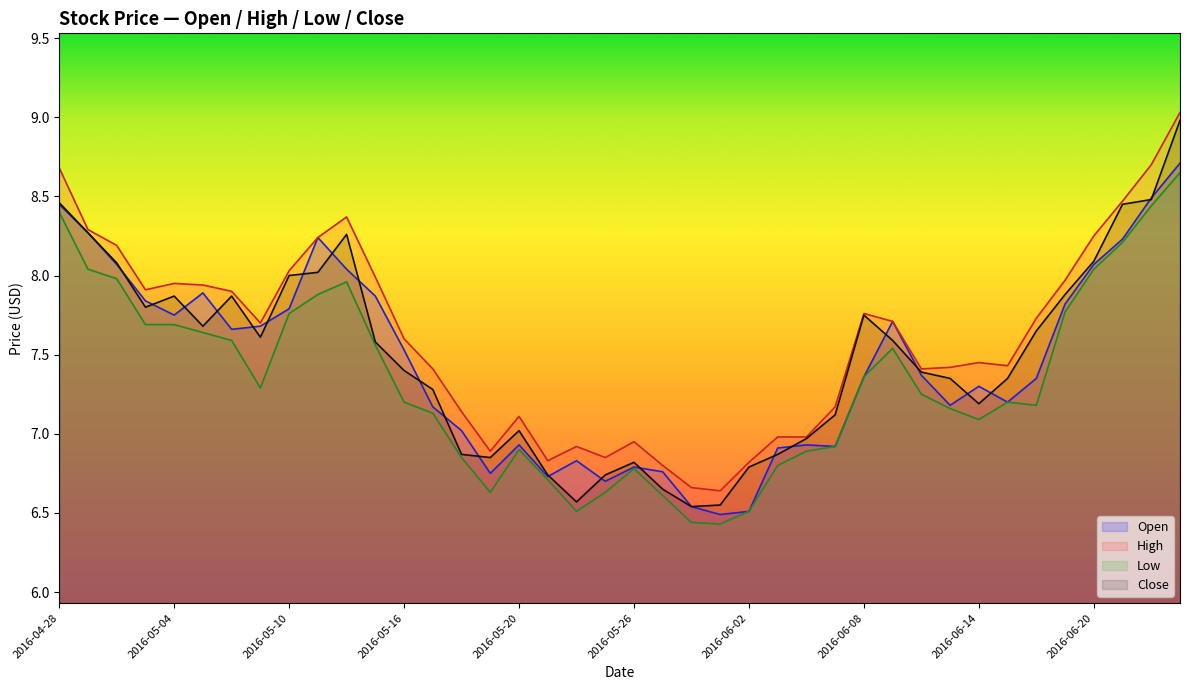

List the series in order of their peak value, lowest first.

Low, Open, Close, High